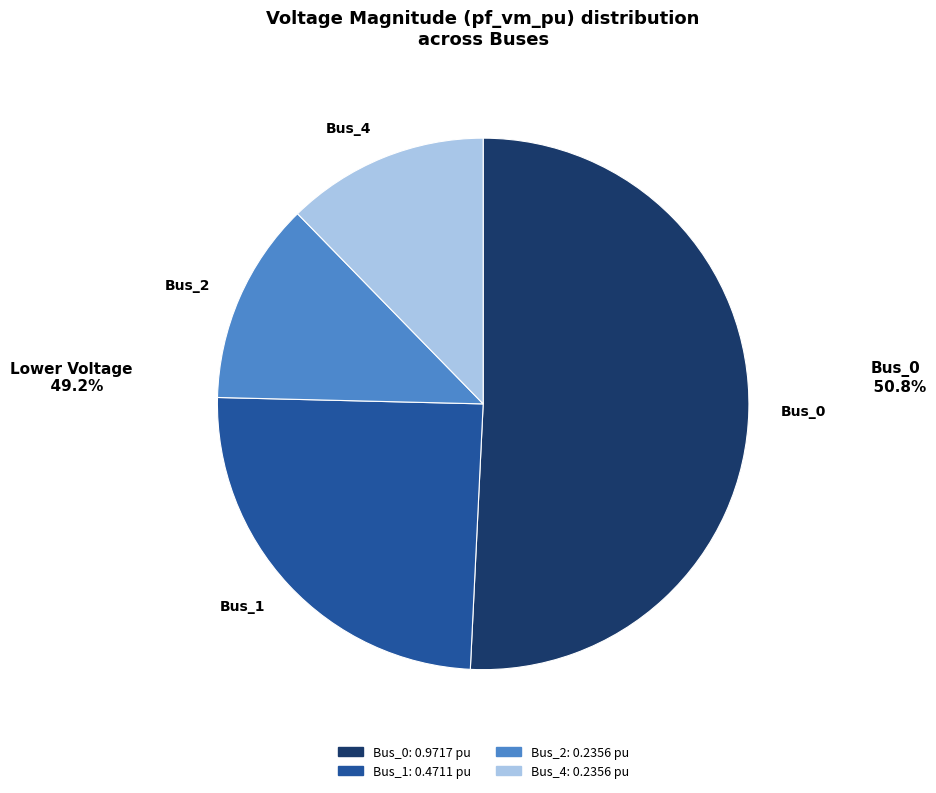

What is the largest slice in the pie chart?

Bus_0